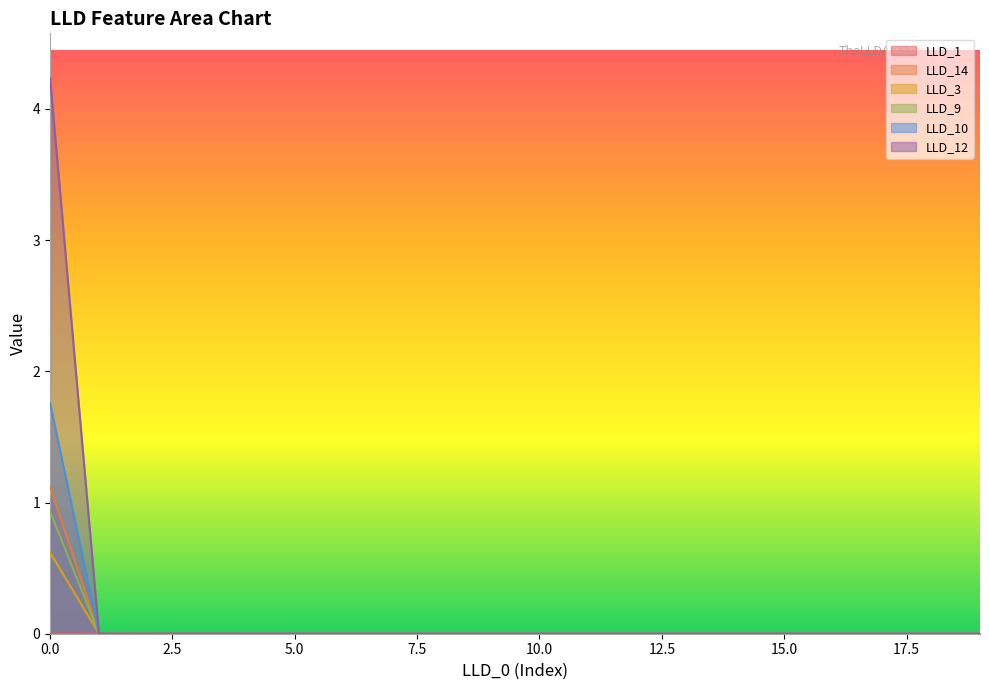

True or false: LLD_1 and LLD_12 intersect in this chart.

True